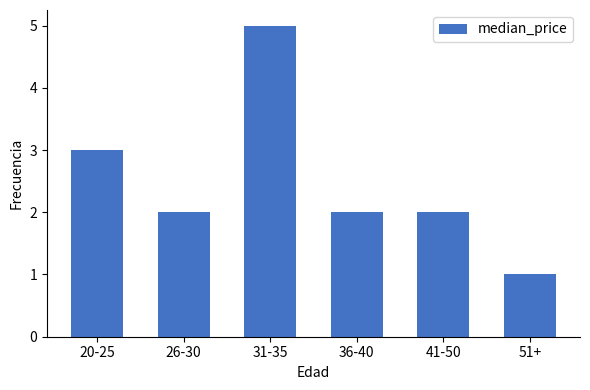

What is the change in value from 20-25 to 31-35?

+2